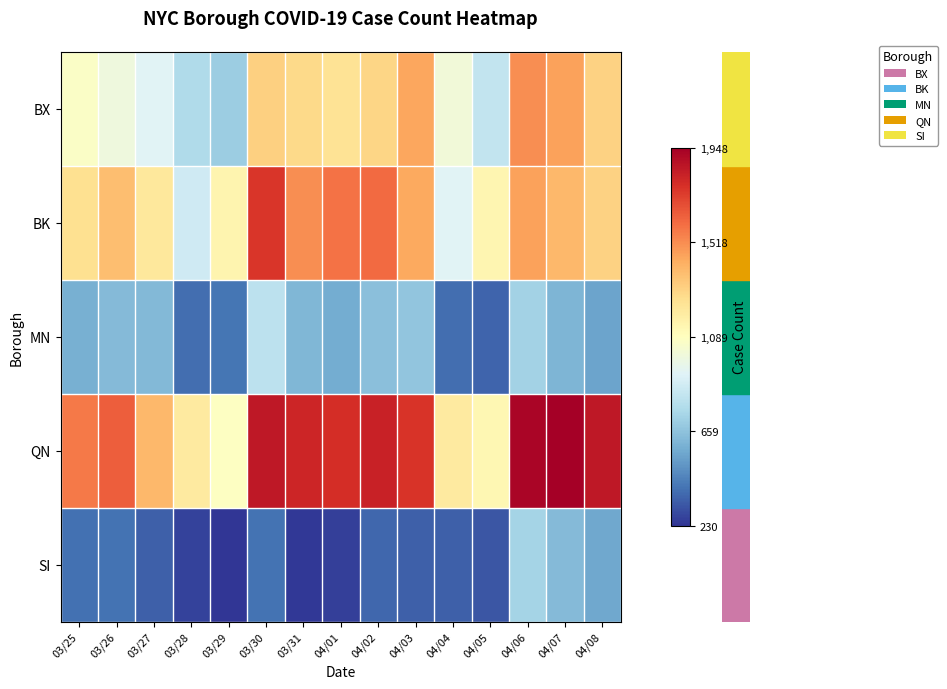

Reading right to left, transcribe all the data shown in this chart.

row_0: 1305	1463	1514	823	1011	1450	1291	1240	1282	1313	700	762	927	998	1068
row_1: 1310	1395	1463	1141	922	1441	1612	1589	1513	1754	1149	863	1212	1375	1254
row_2: 547	606	721	358	385	671	652	573	617	807	407	388	620	627	586
row_3: 1855	1948	1926	1135	1200	1762	1823	1783	1809	1857	1076	1201	1391	1642	1572
row_4: 562	630	730	323	345	345	369	263	237	398	230	266	350	404	394